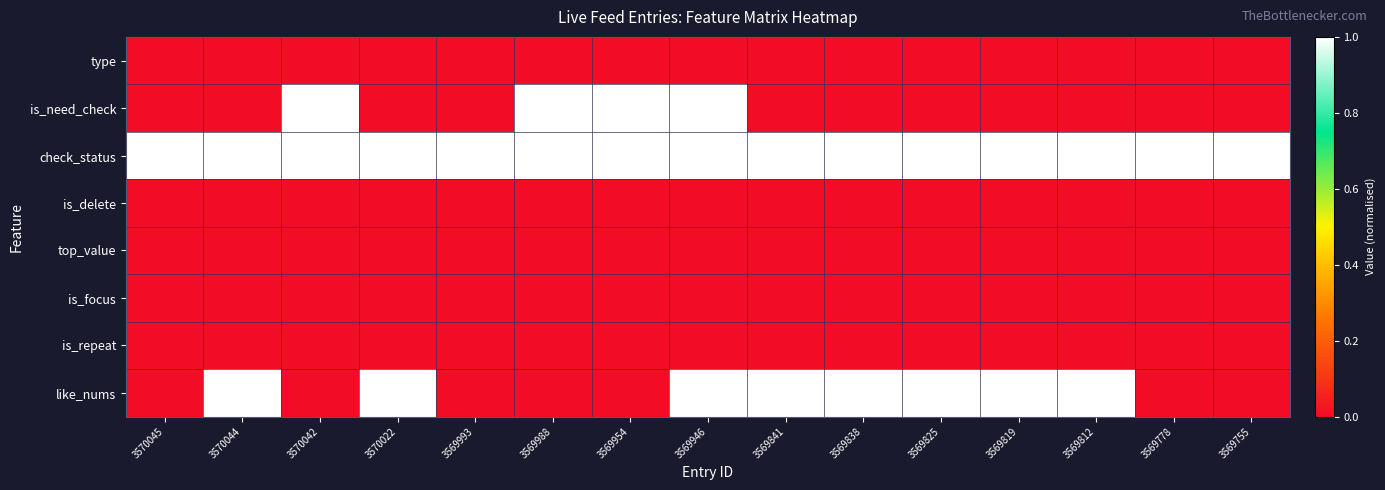

Which has a higher value, 3569812 or 3570044?

3569812